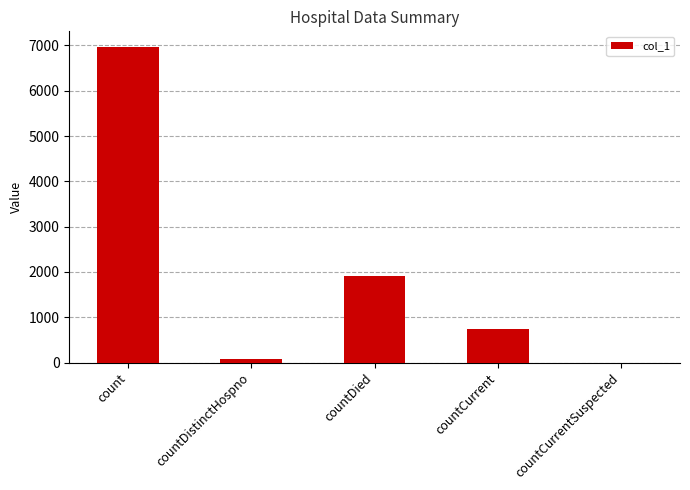

Are the bars horizontal?

No